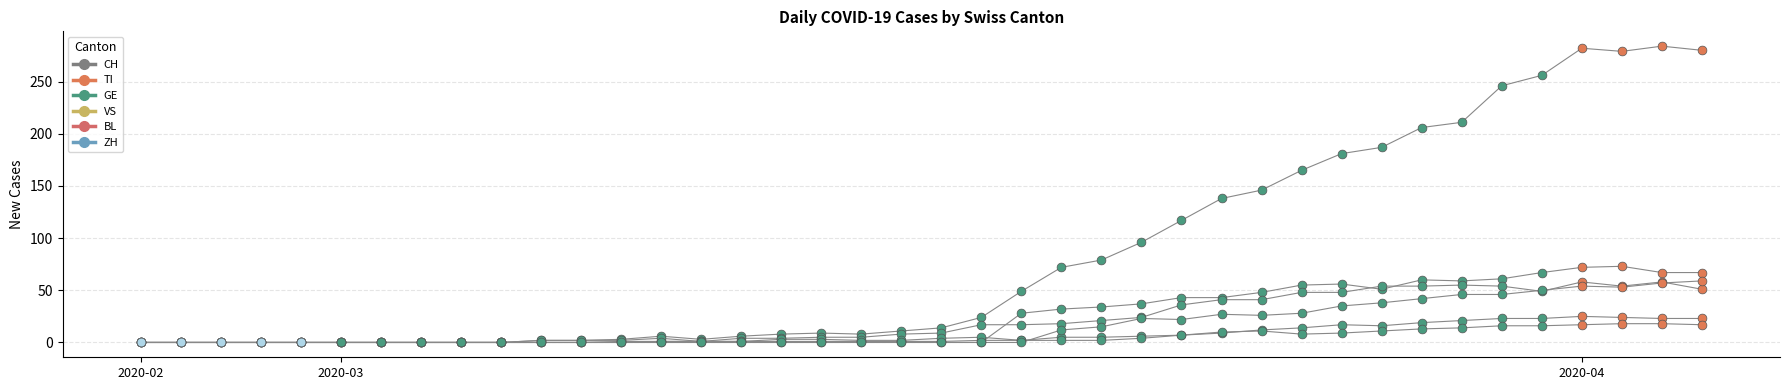

Which series has the widest spread of Y values?

CH